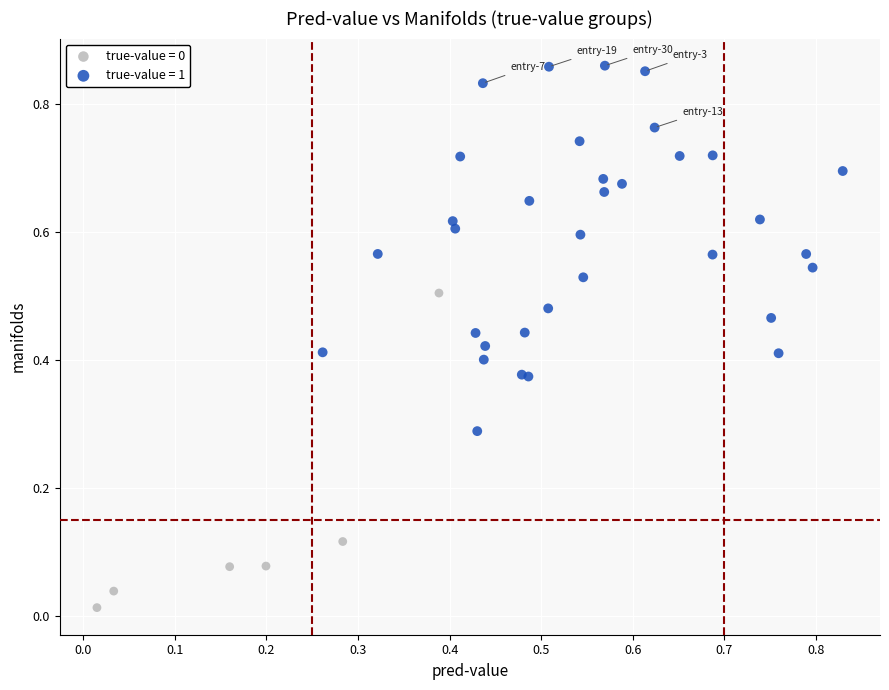

Which series contains the highest Y value?

true-value = 1